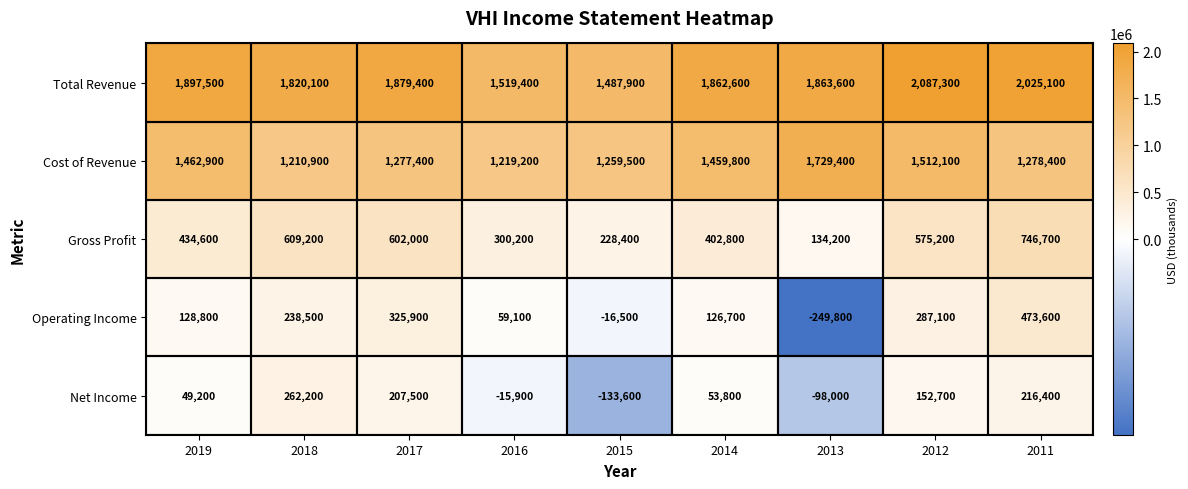

How many distinct data groups are displayed?

5